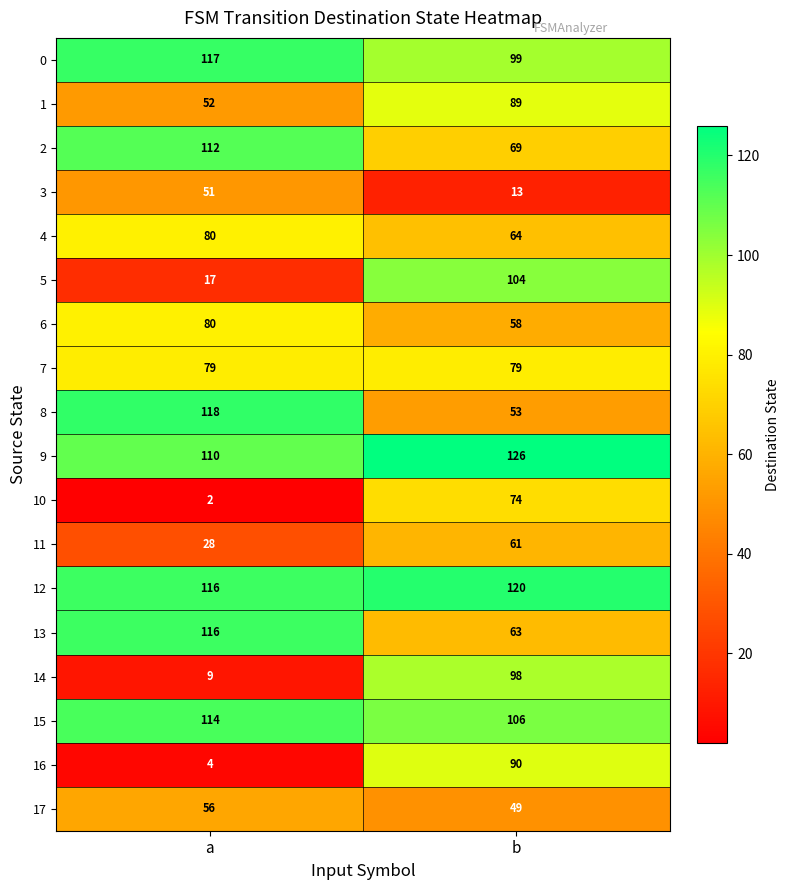

Which category has the highest value across all series?

b